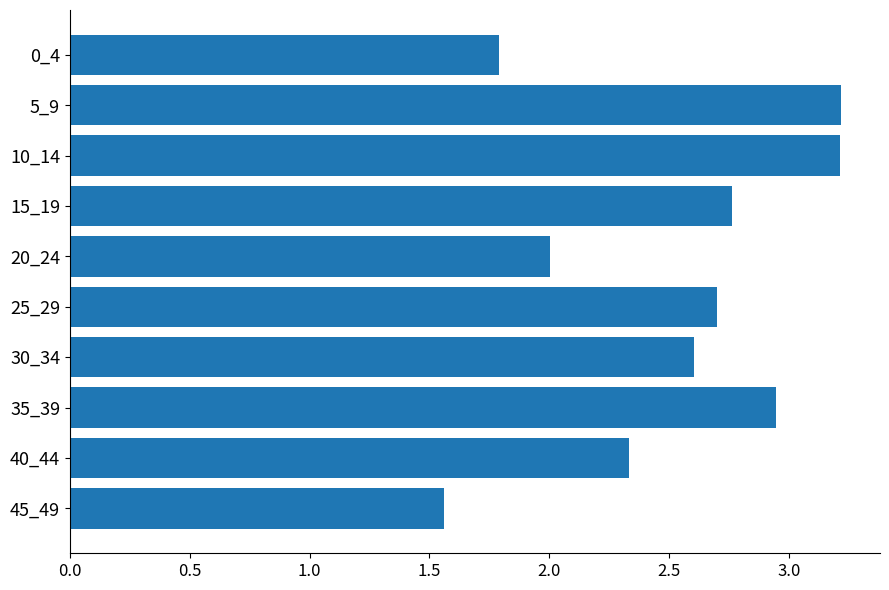

How many categories are shown in the chart?

10